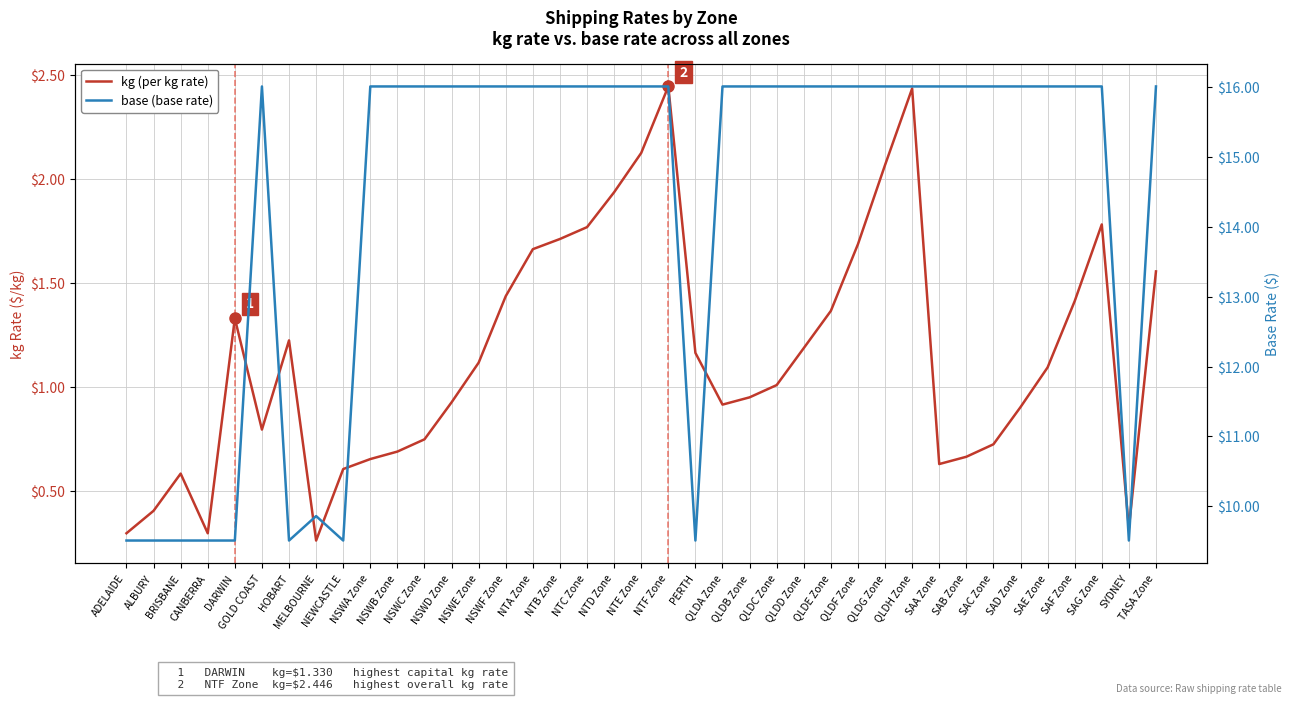

Which category has the highest value in the base (base rate) series?

GOLD COAST